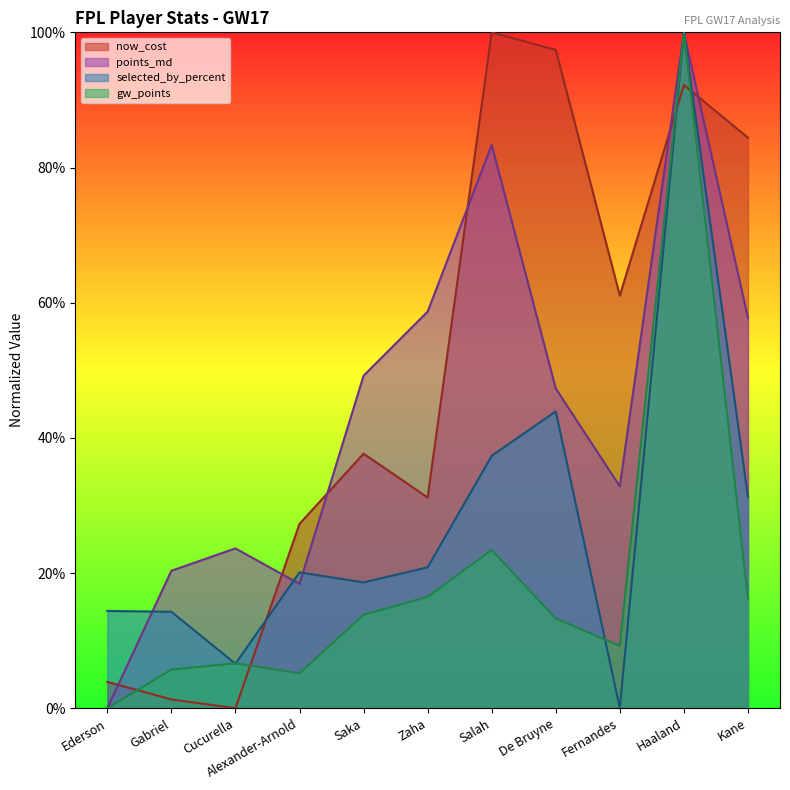

What is the average value of the selected_by_percent series?

27.9